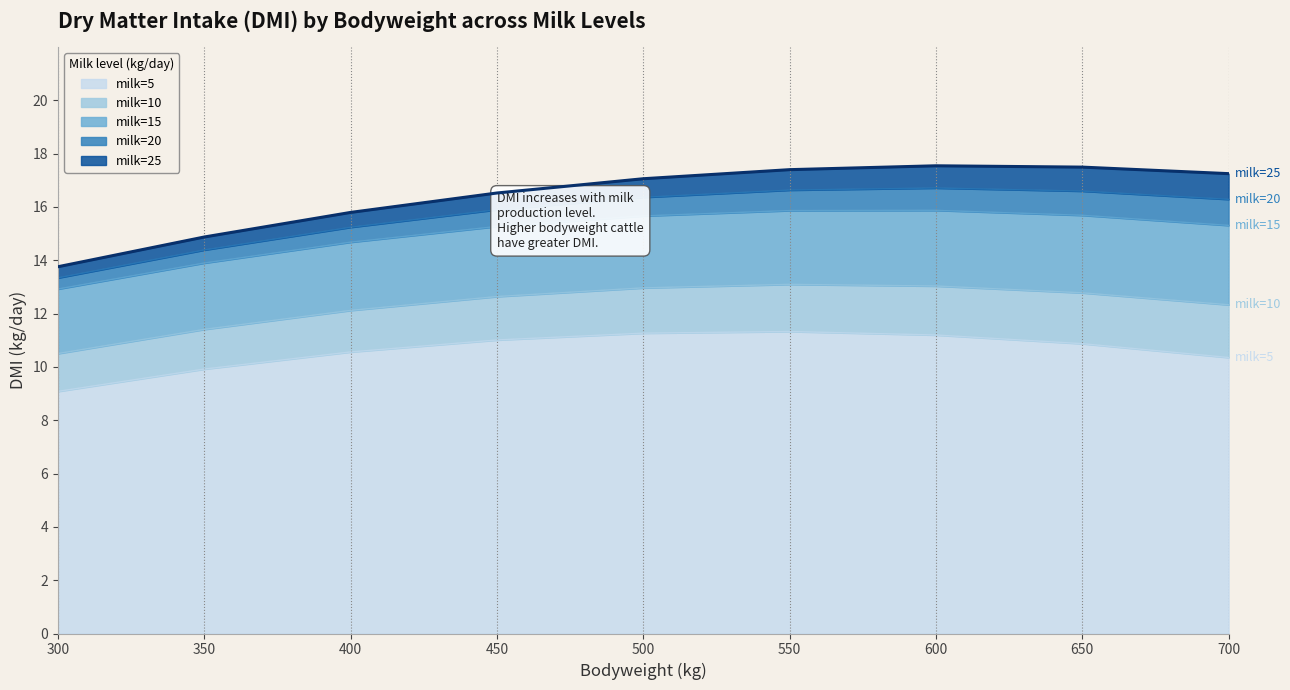

What is the average value of the milk=15 series?

15.0